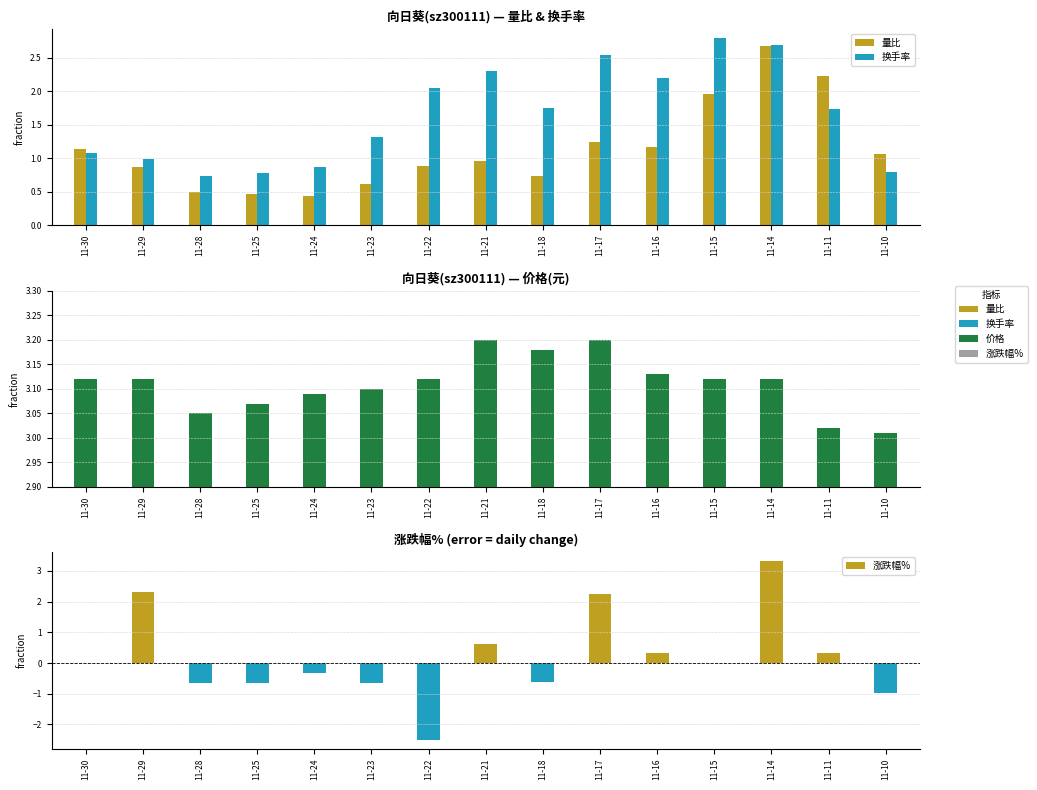

Is it true that 换手率 equals 2.2 at 11-16?

True